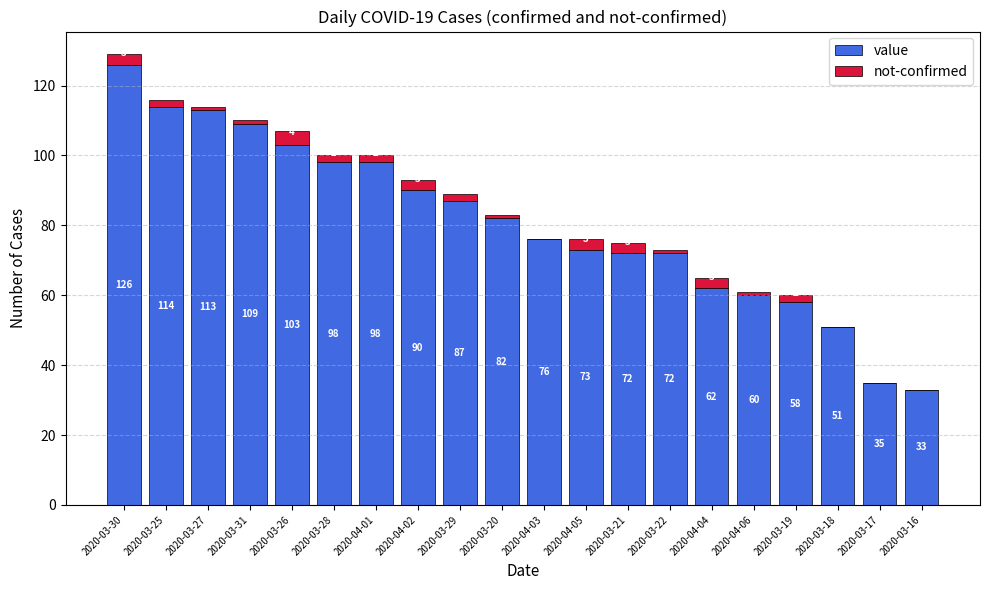

What is the sum of the value values at 2020-04-06 and 2020-03-22?

132